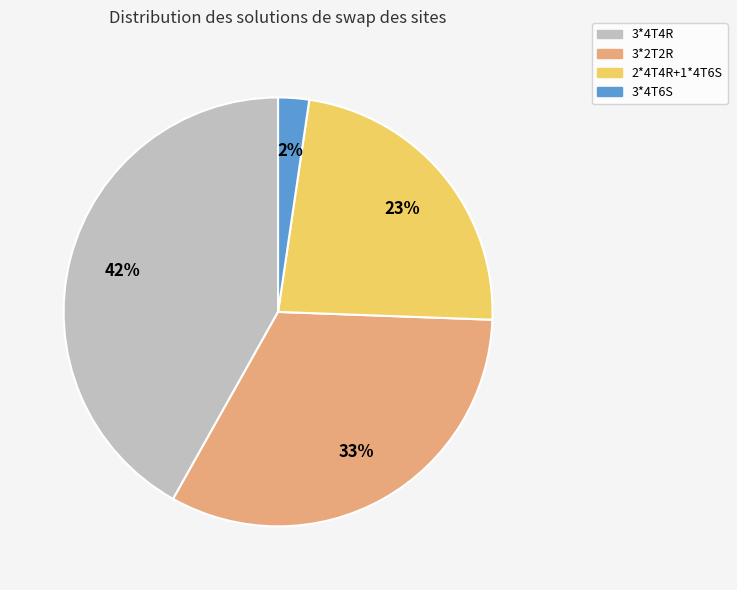

Which category has the smallest portion of the pie?

3*4T6S